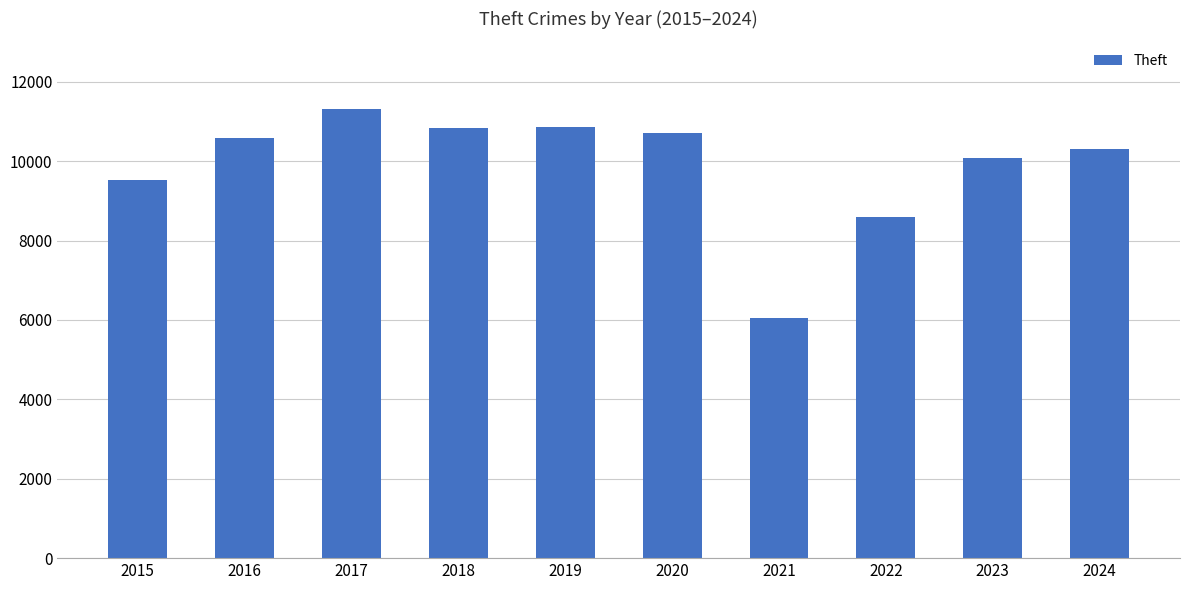

What is the value of the 5th bar from the left?

10860